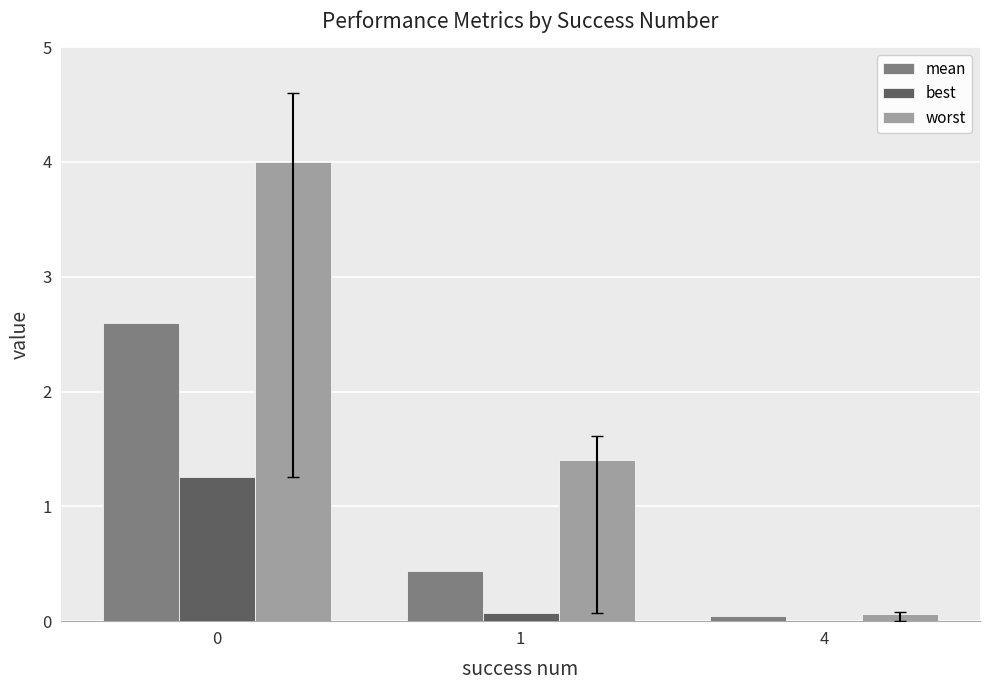

Where is mean nearest to the value 1?

1